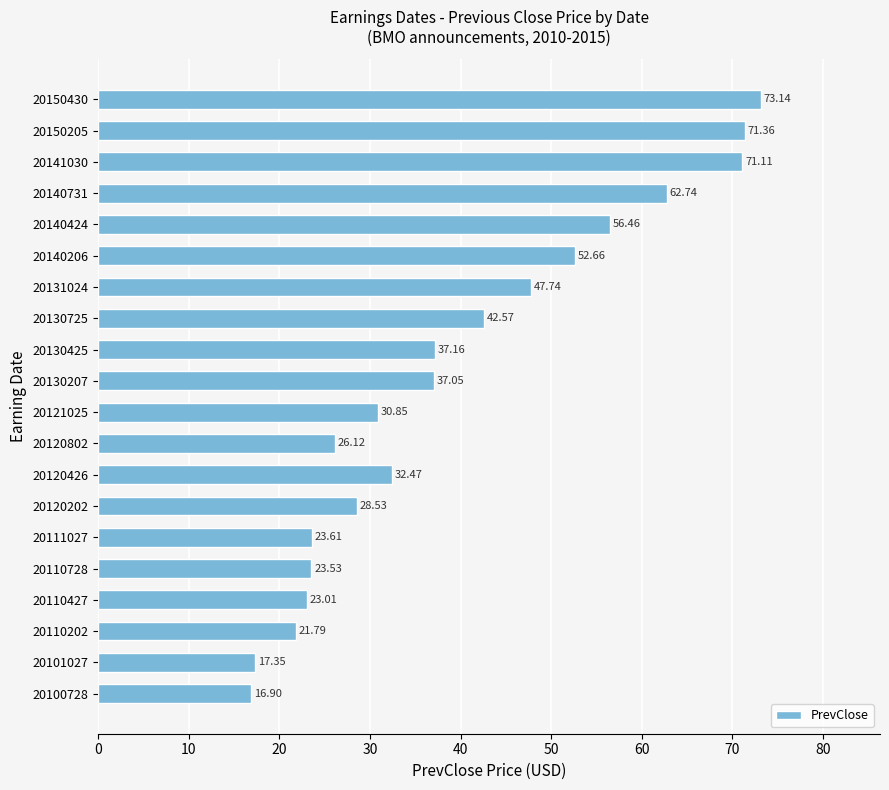

What is the difference between the maximum and second lowest values?

55.8